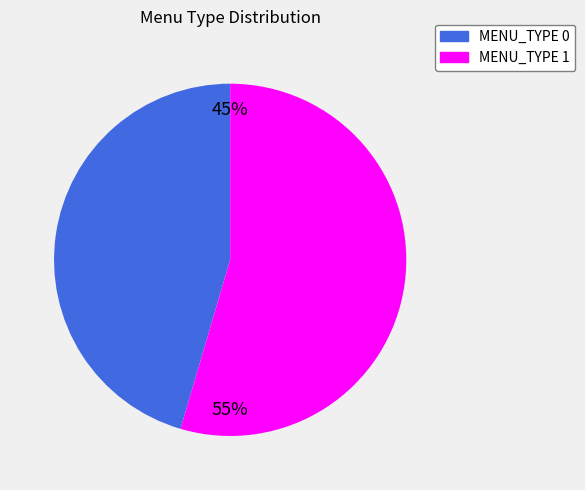

Which has a higher value, MENU_TYPE 1 or MENU_TYPE 0?

MENU_TYPE 1